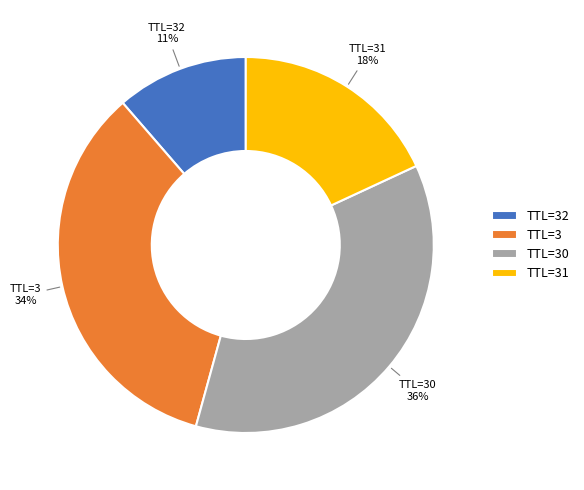

Is there a majority slice in this chart?

No